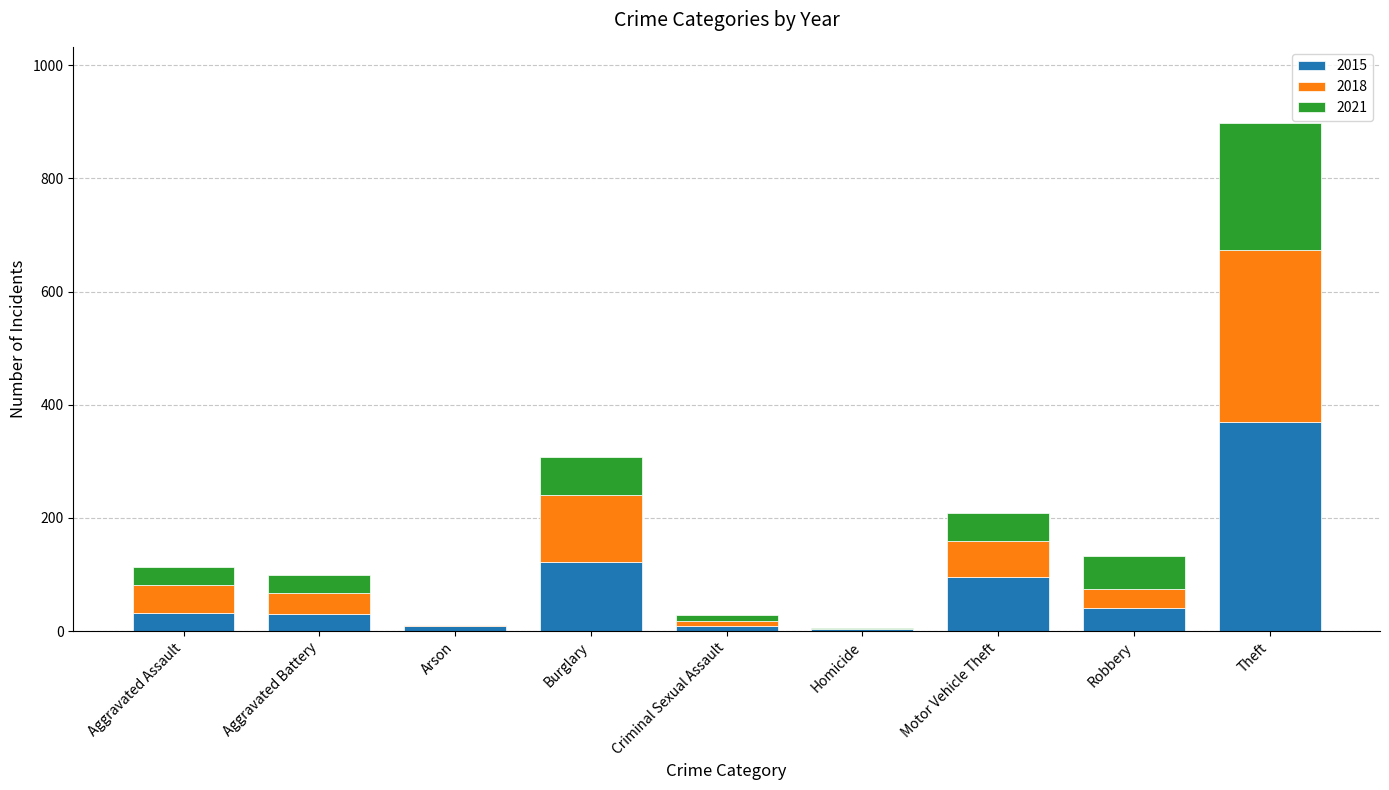

The 2015 series shows 96 at Motor Vehicle Theft. True or false?

True